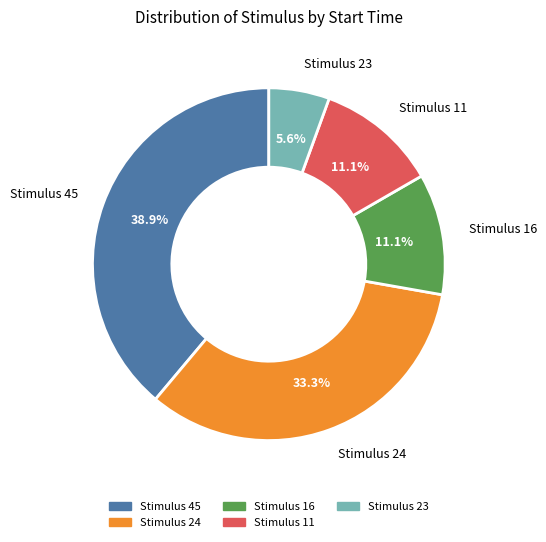

Approximately how many times larger is the value at Stimulus 45 compared to Stimulus 11?

3.5